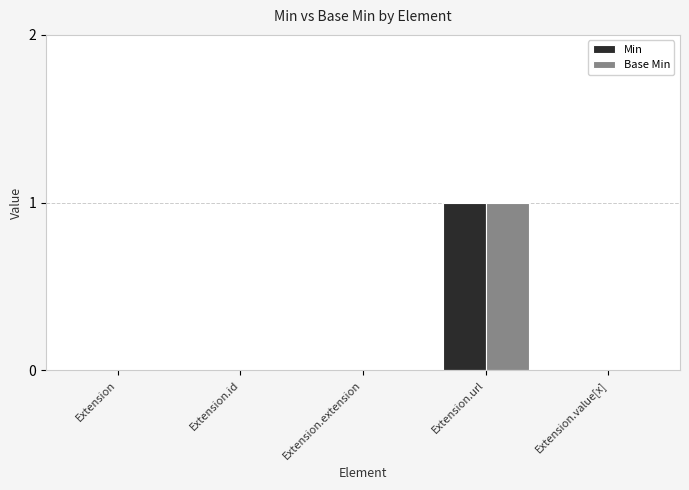

Which category has the highest value in the Min series?

Extension.url